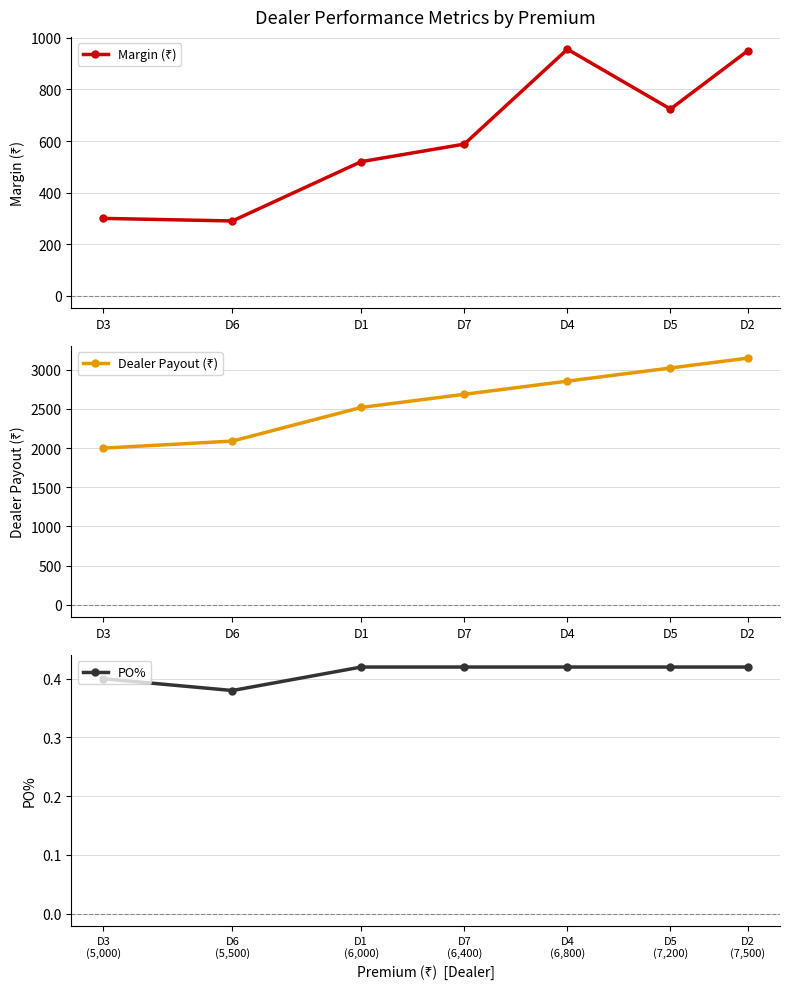

How many interior local valleys does the PO% series have?

1